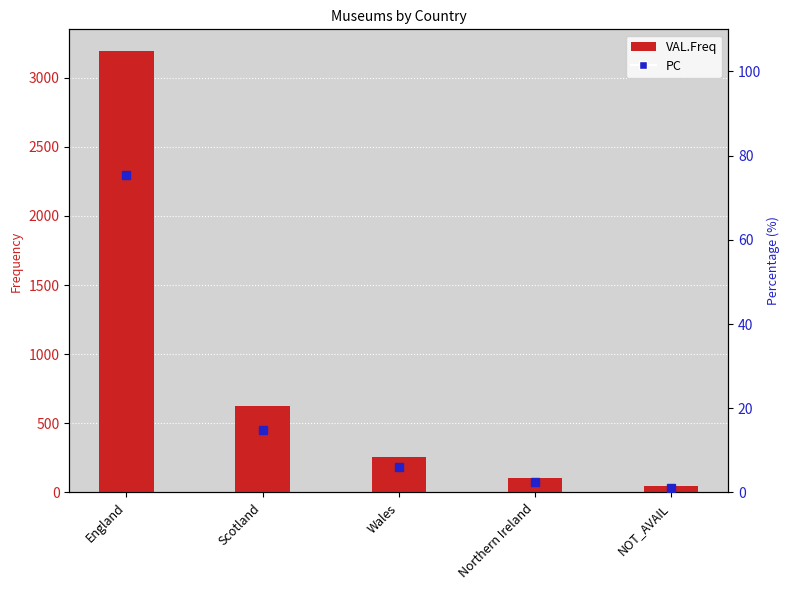

What is the approximate value of PC at Scotland?

14.7